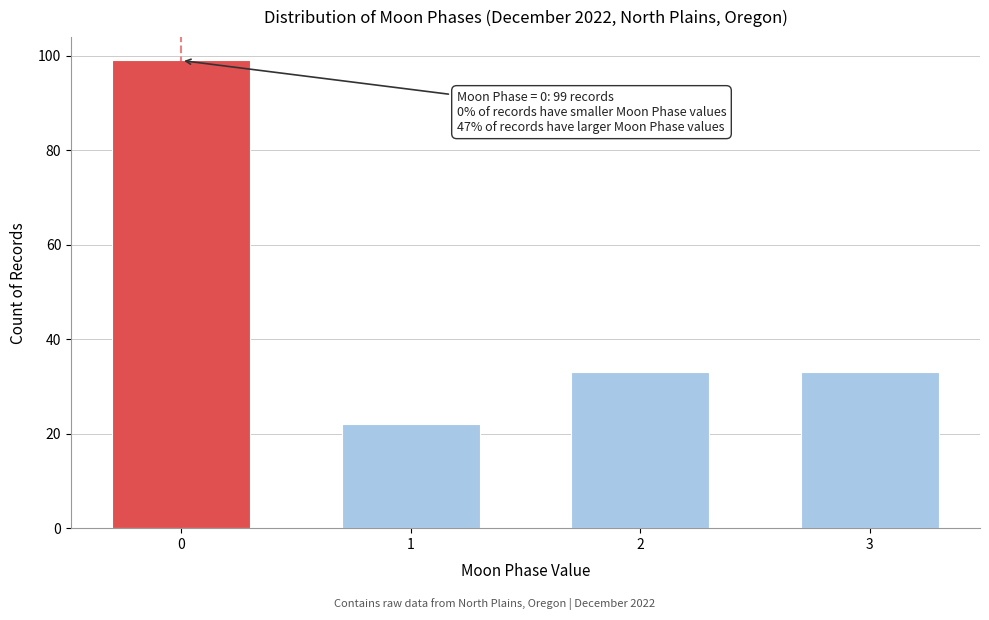

Reading left to right, extract all data points from this chart.

99	22	33	33